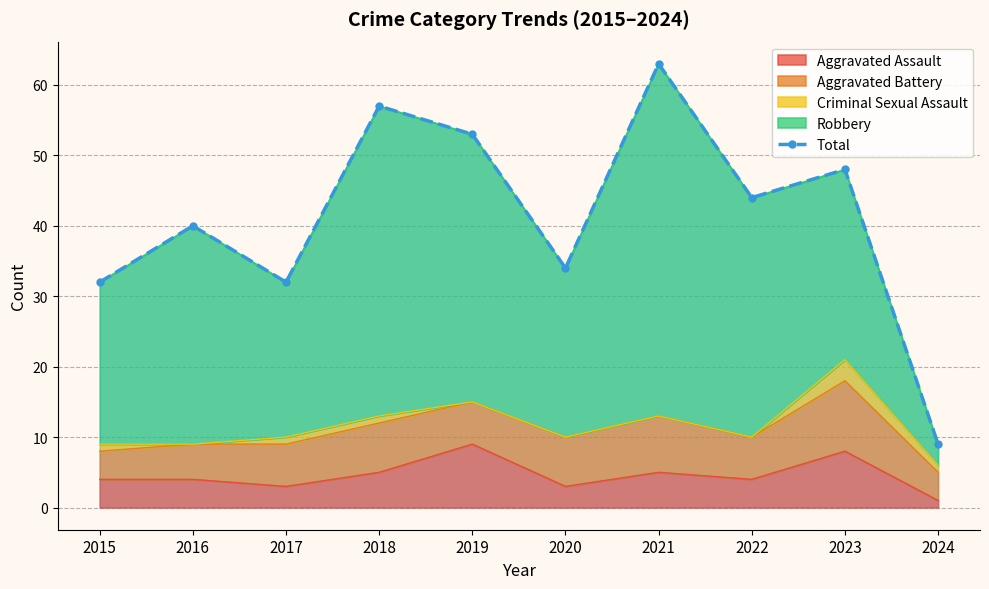

Reading right to left, list all the values displayed in this chart.

9	48	44	63	34	53	57	32	40	32